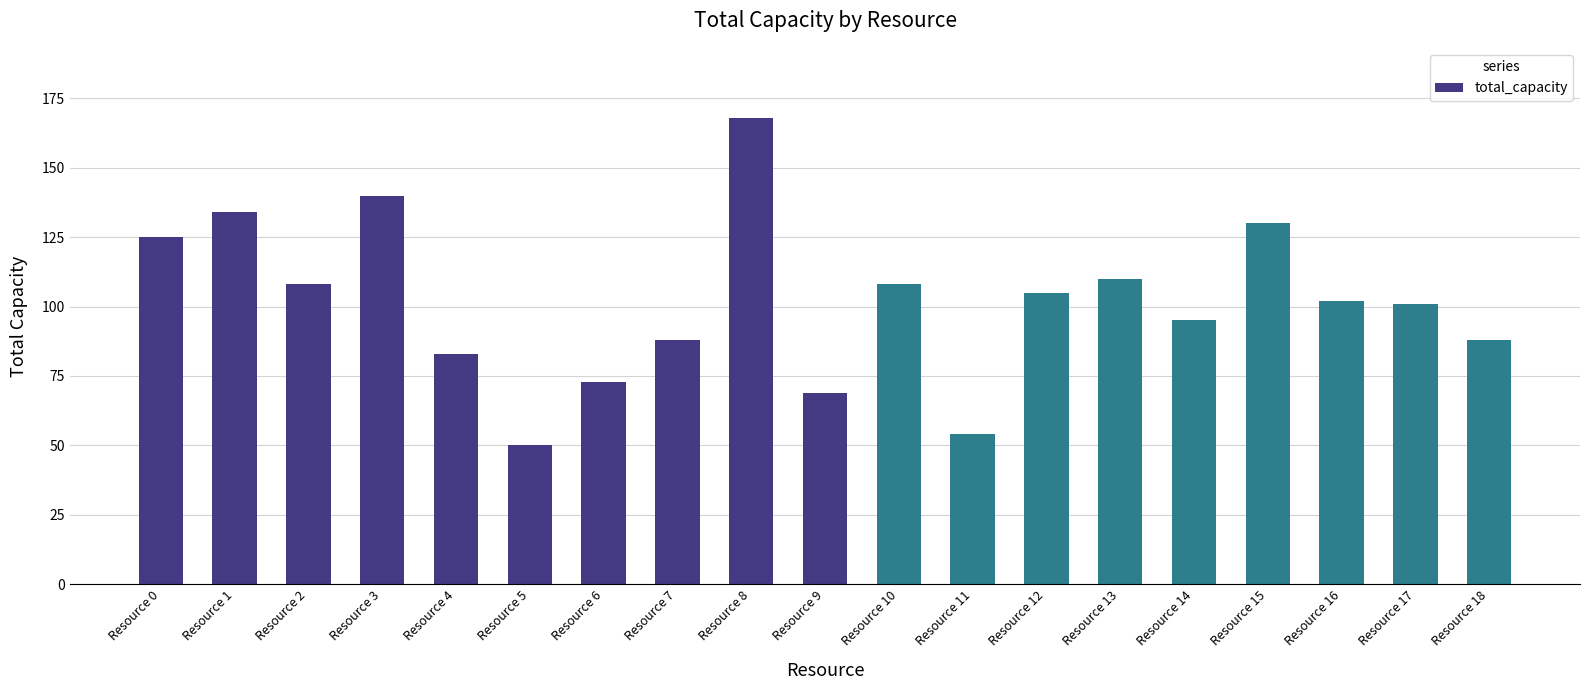

What is the ratio of the value at Resource 1 to the value at Resource 5?

2.7